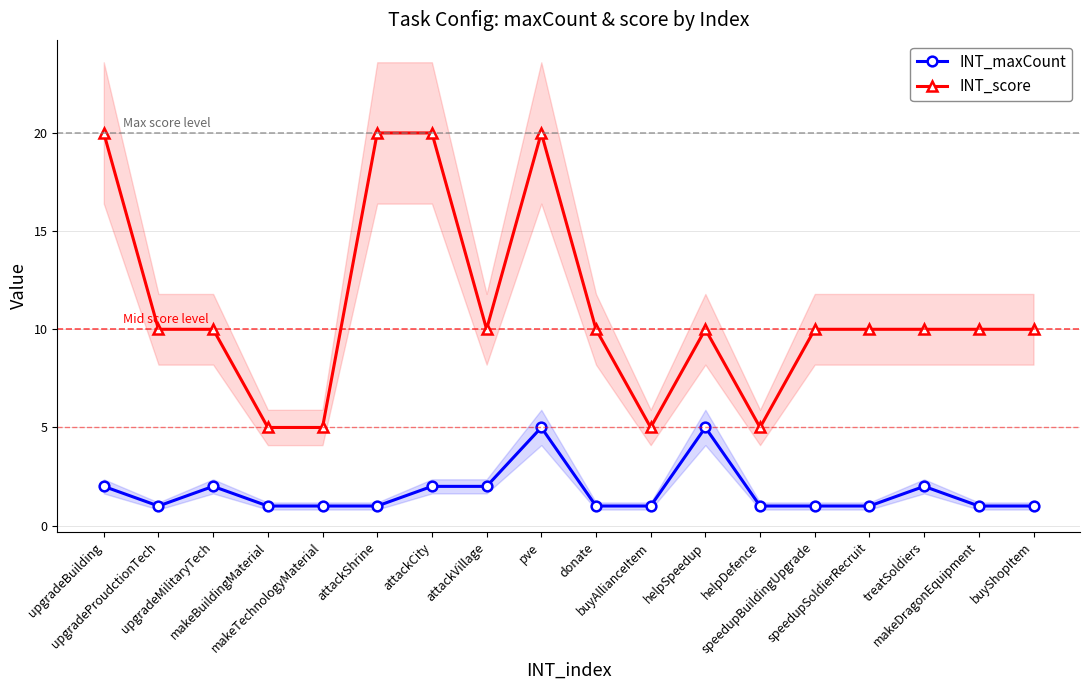

True or false: INT_maxCount has a value of 2 at helpDefence.

False